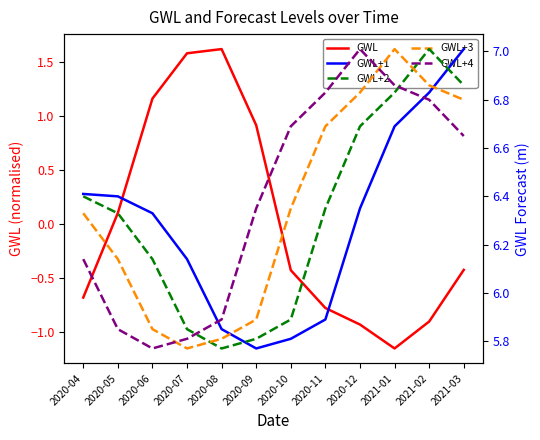

What is the value of the GWL point at the 6th from the left?

0.9